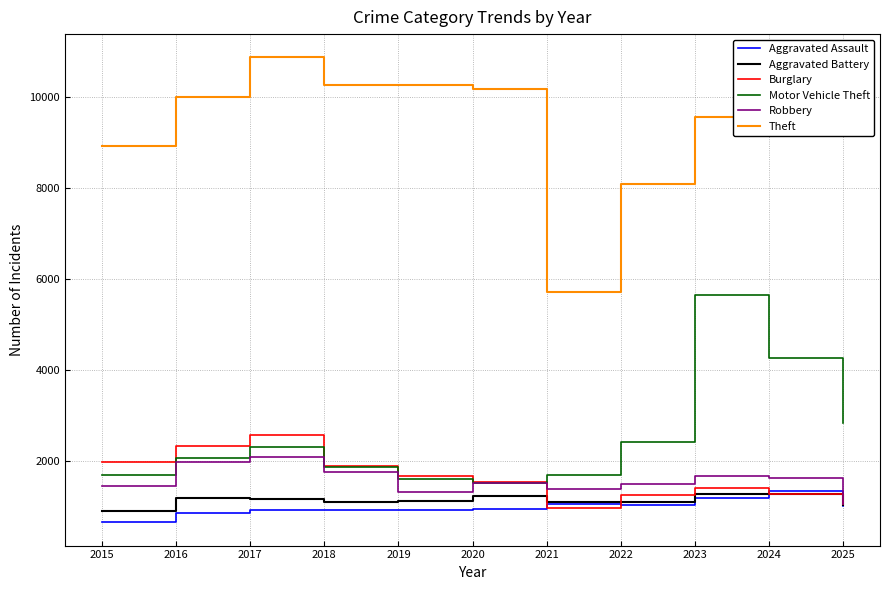

What is the difference between the Aggravated Assault values at 2024 and 2017?

412